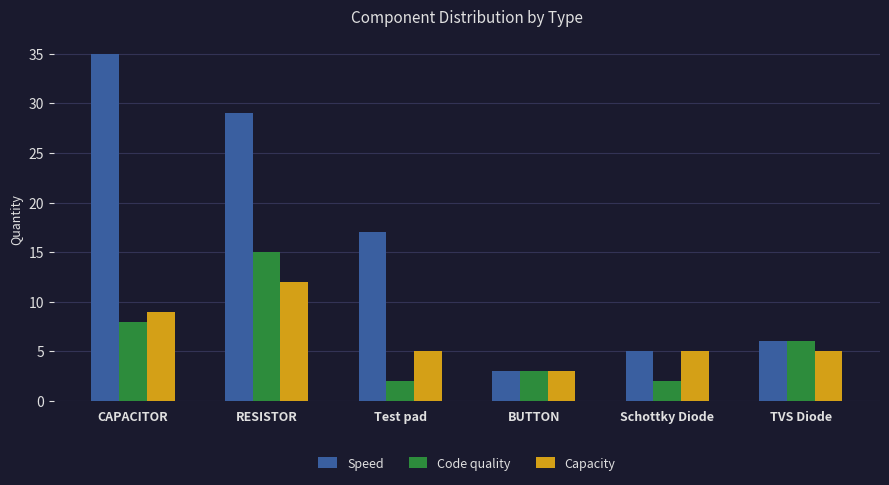

The value of Speed at BUTTON is 3. True or false?

True